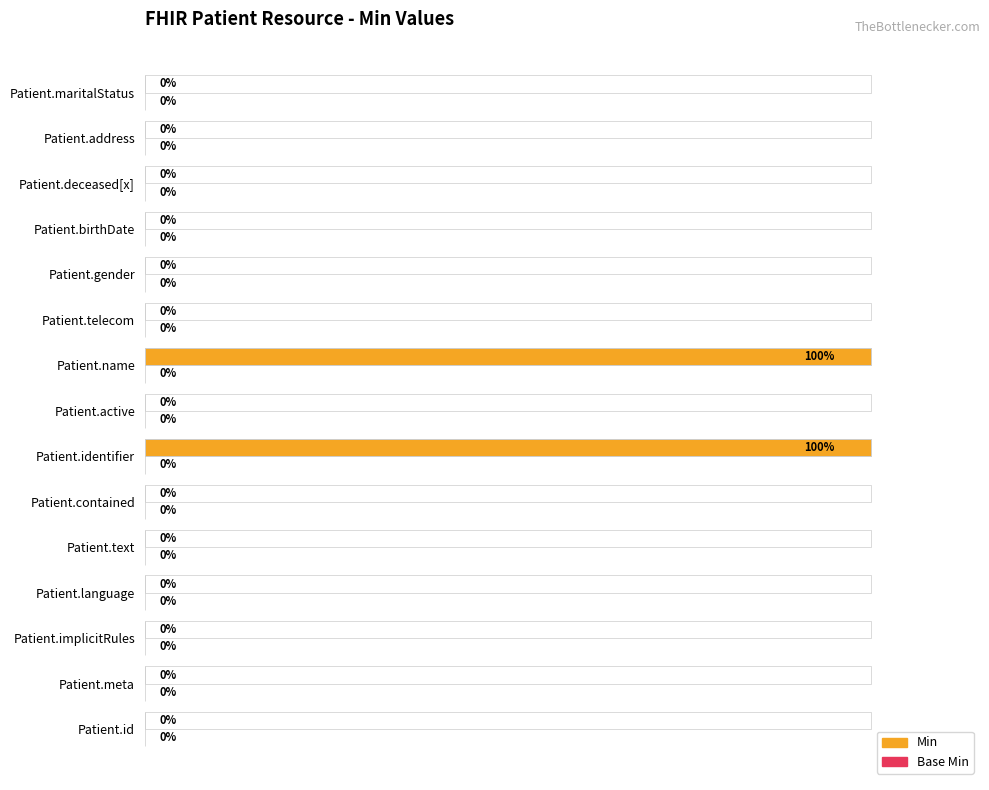

How many data points does each series have?

15